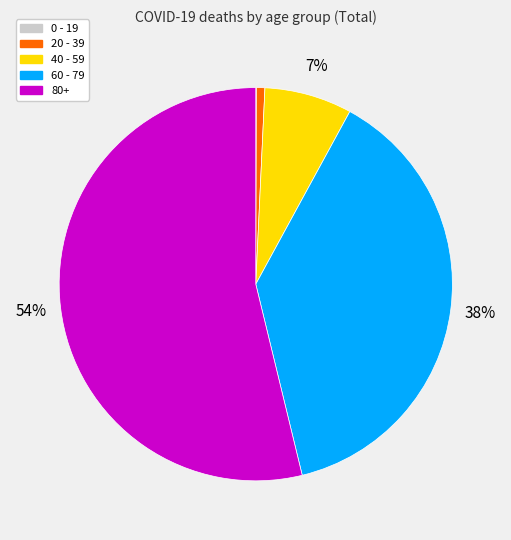

Which category has the biggest portion of the pie?

80+